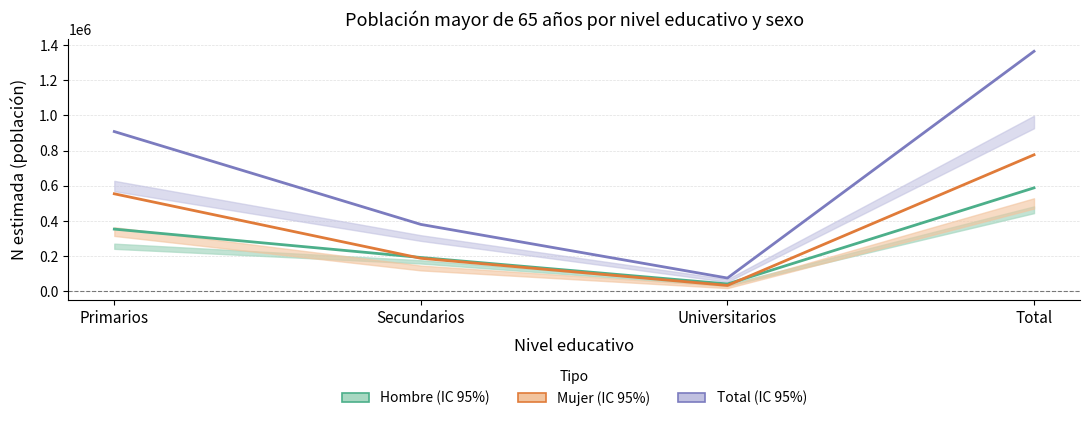

List the series in order of their peak value, lowest first.

Hombre, Mujer, Total